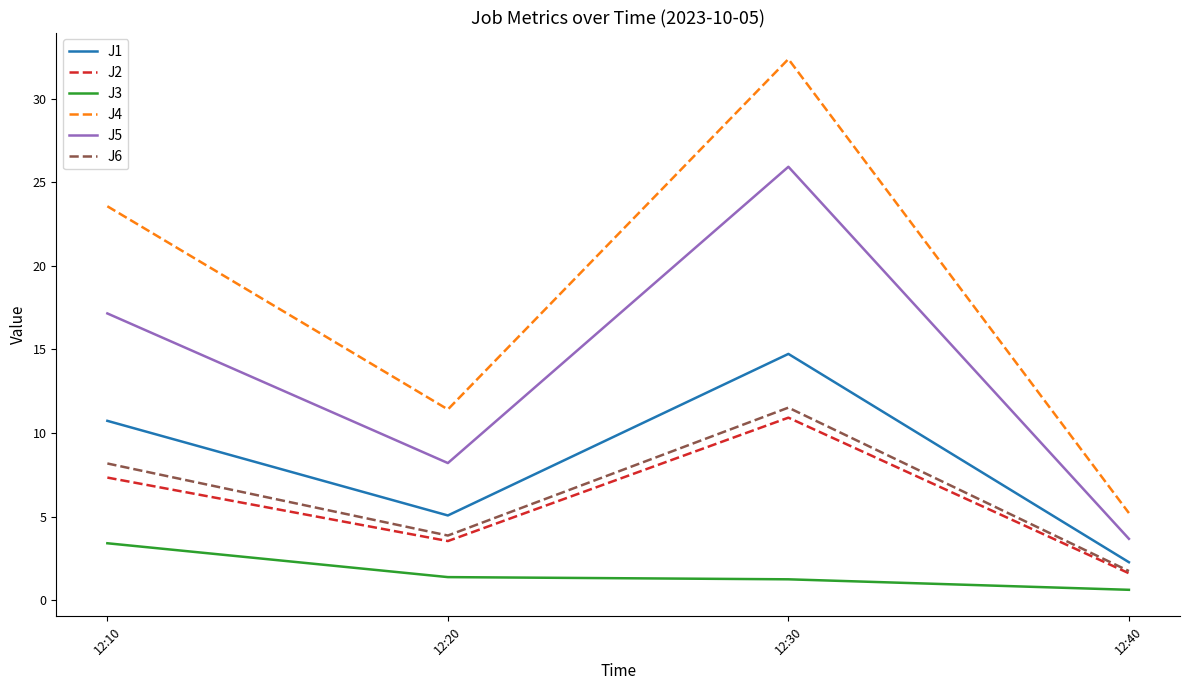

What is the maximum value for J1?

14.7